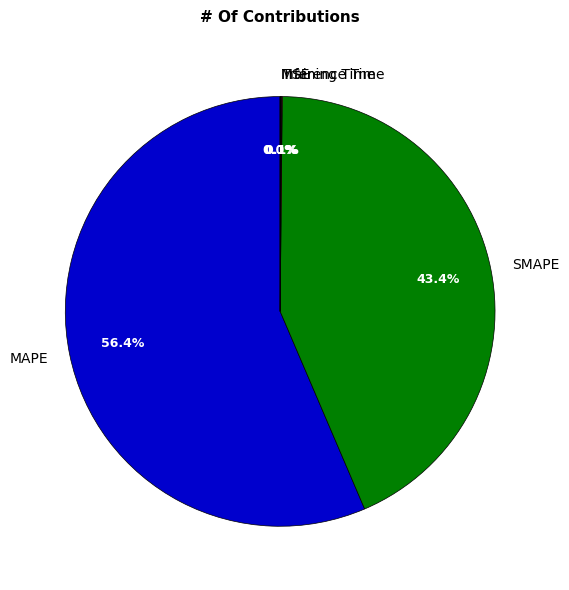

Between MAPE and SMAPE, which is larger?

MAPE